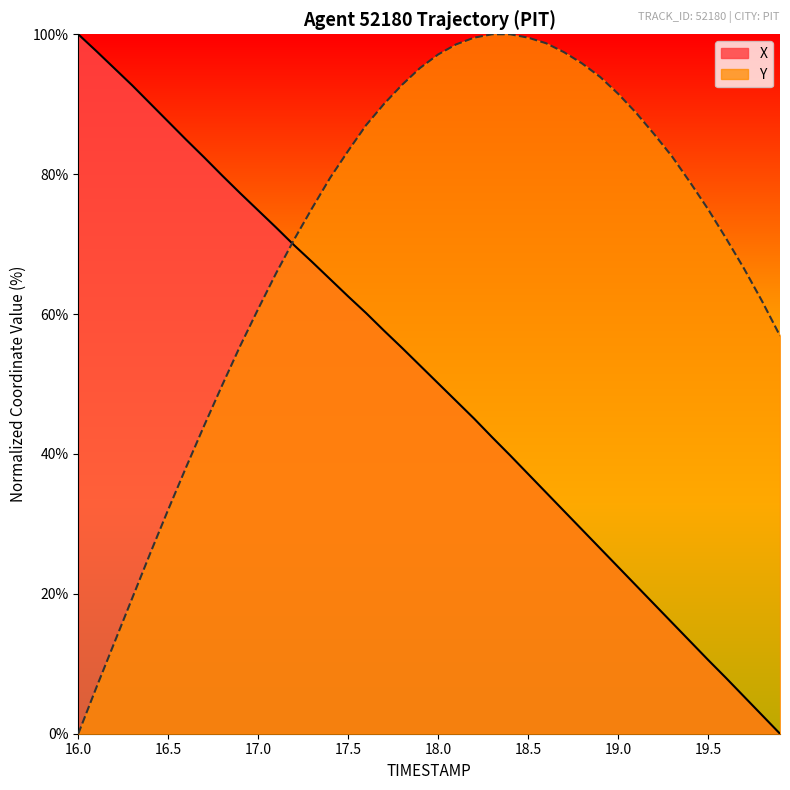

The X series shows 11.0 at 18.0. True or false?

False